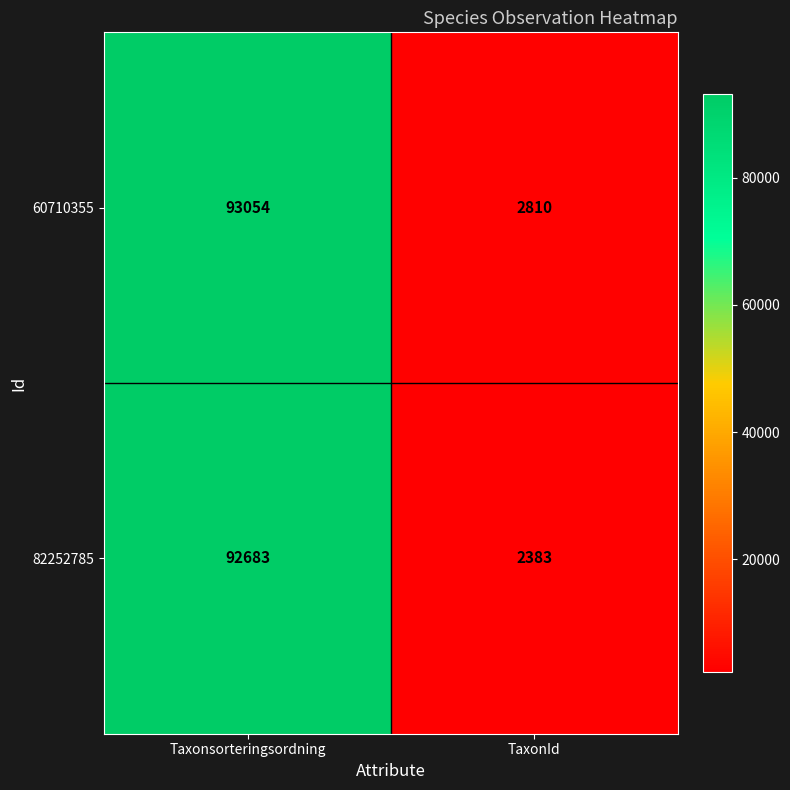

Read the 60710355 value at TaxonId.

2810